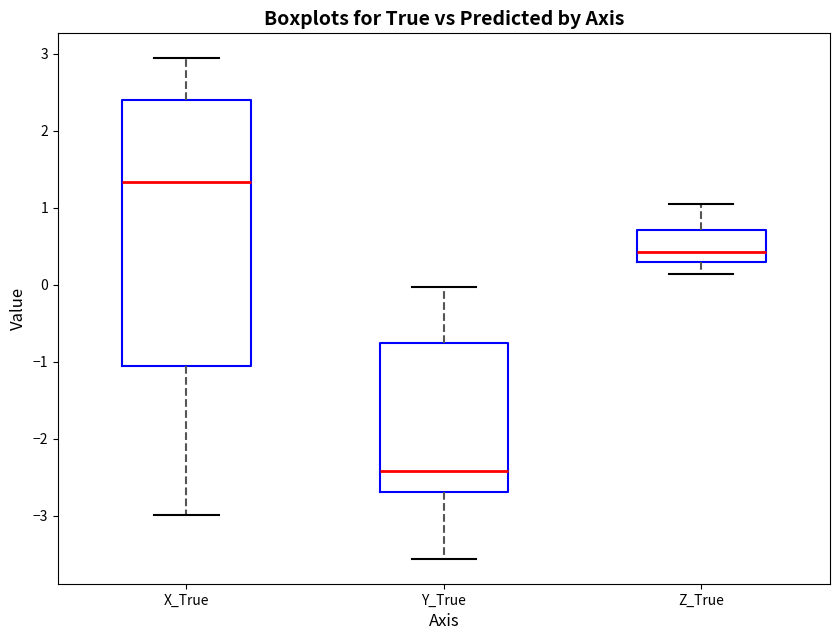

Where does the upper whisker of the box for X_True end on the y-axis? The values are not printed on the chart, so give them approximately, as read against the axis.

2.9